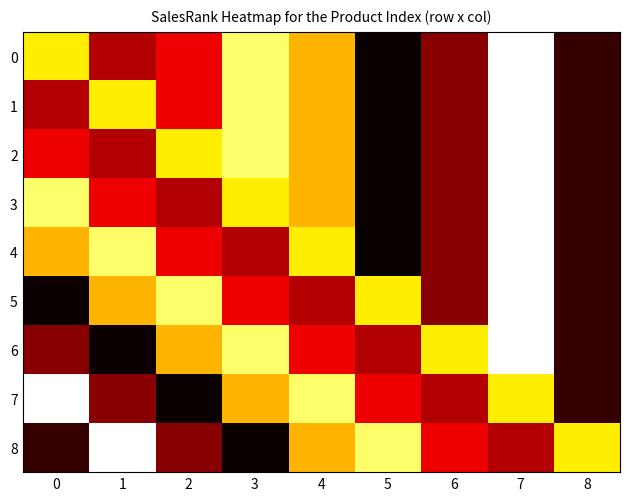

How many distinct data groups are displayed?

9